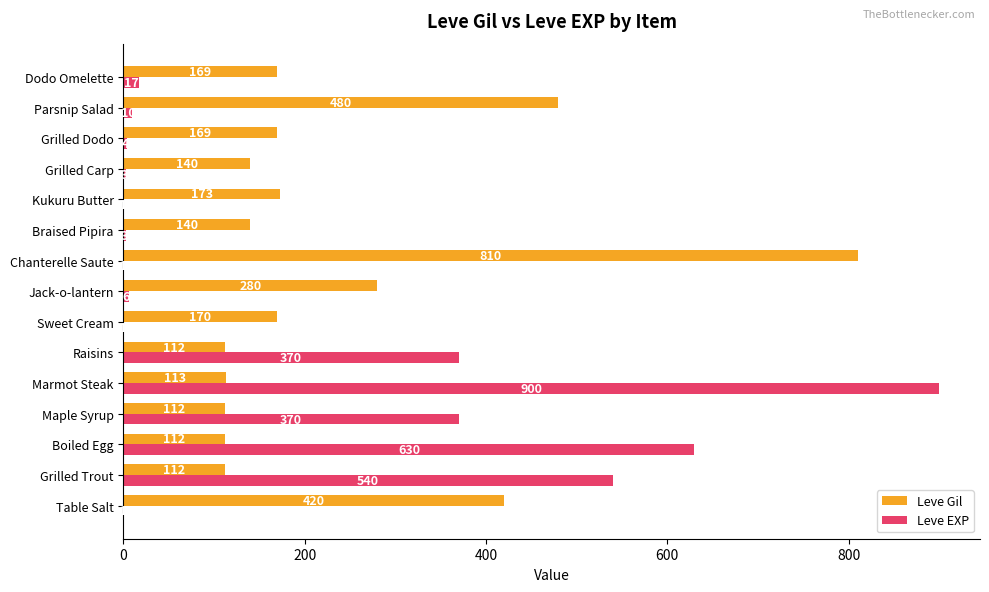

At which category does the chart reach its peak across all series?

Marmot Steak